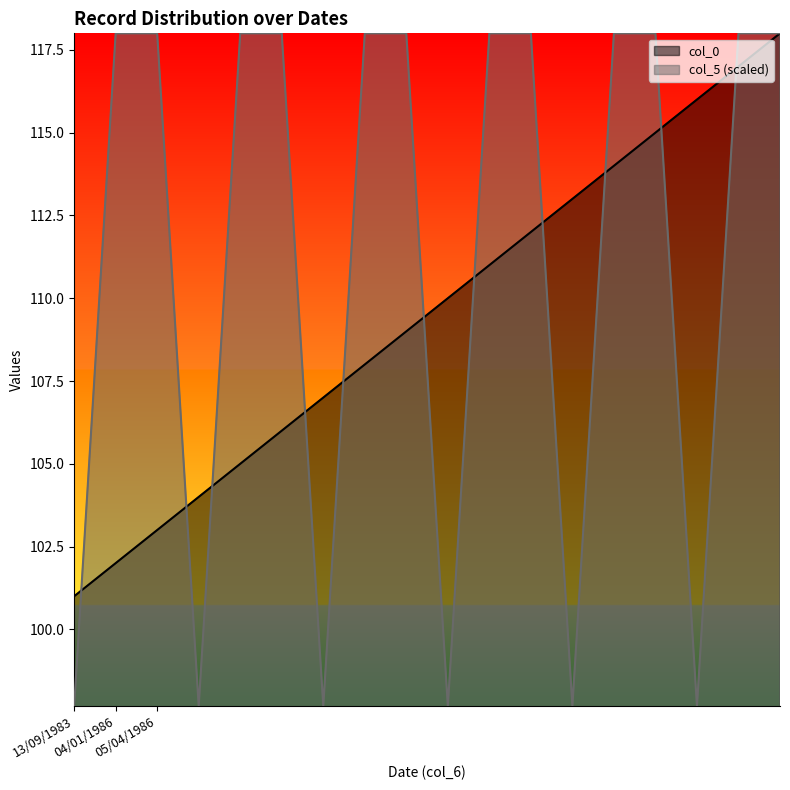

True or false: col_5 has a value of 118.0 at 05/04/1986.

True